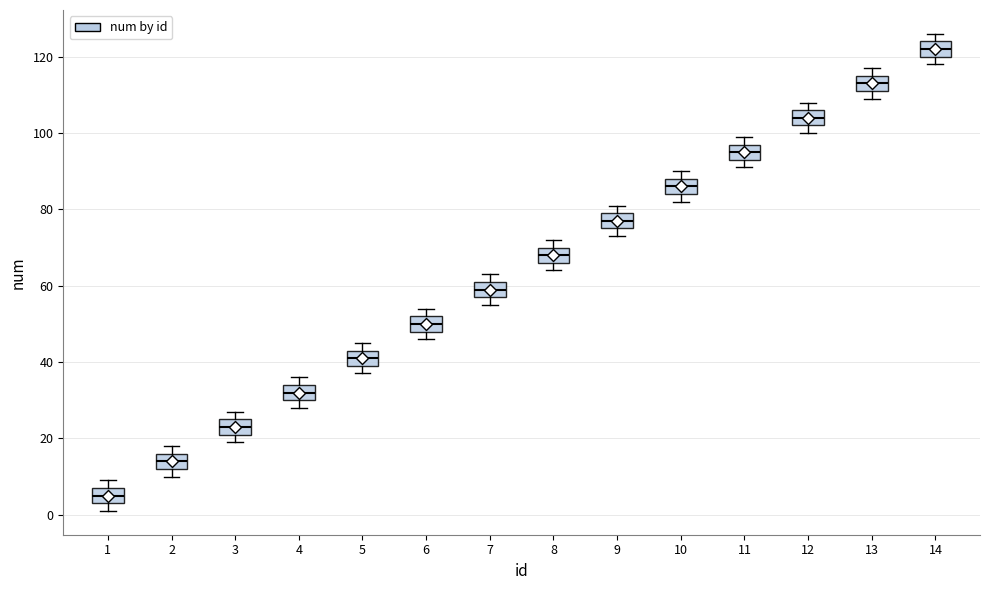

Which box's median line is the lowest?

1